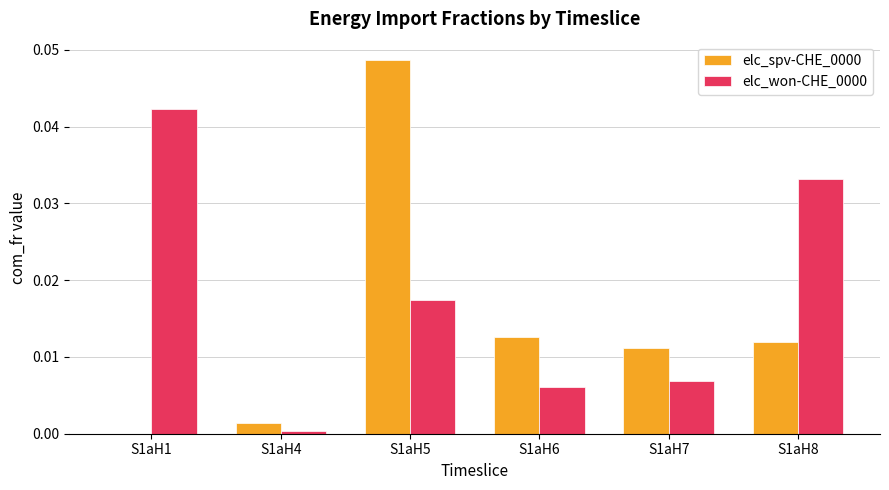

Which category has the highest value in the elc_spv-CHE_0000 series?

S1aH5